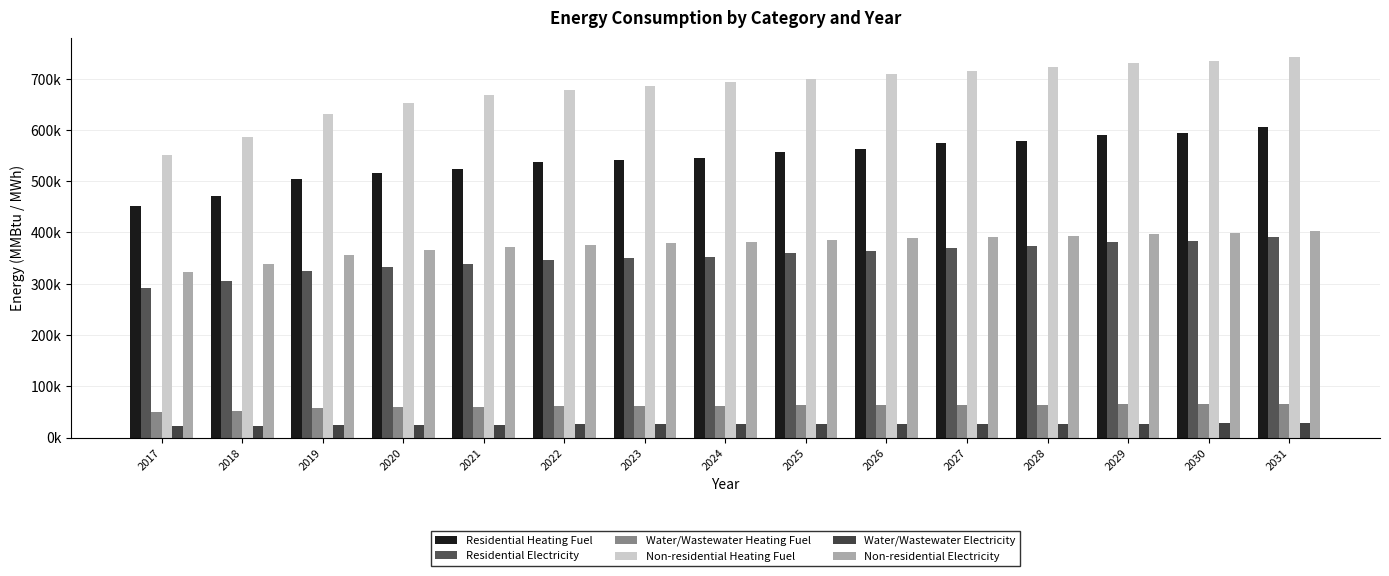

Does the chart contain any negative values?

No